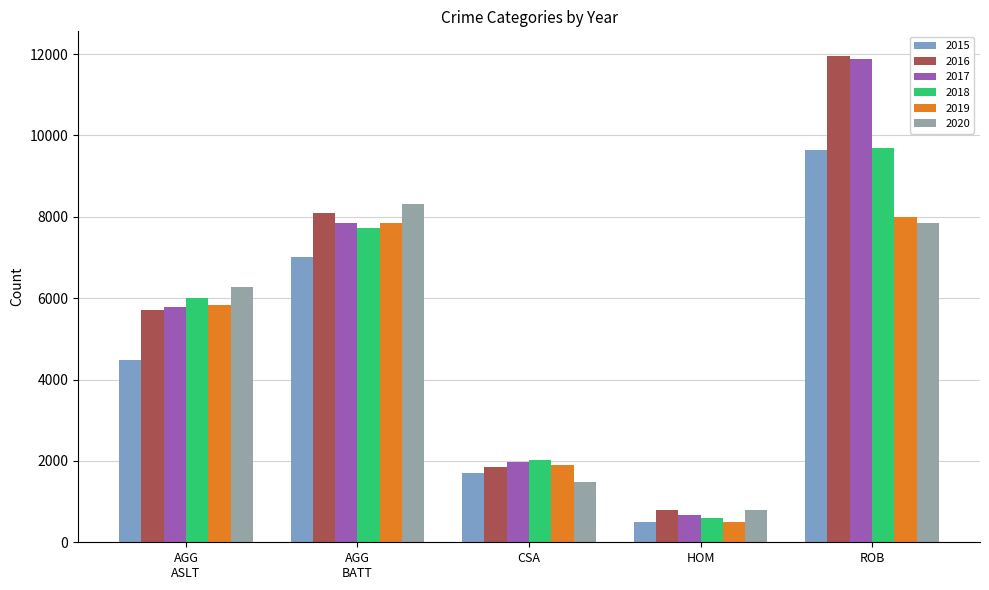

What is the maximum value shown in the chart?

11960